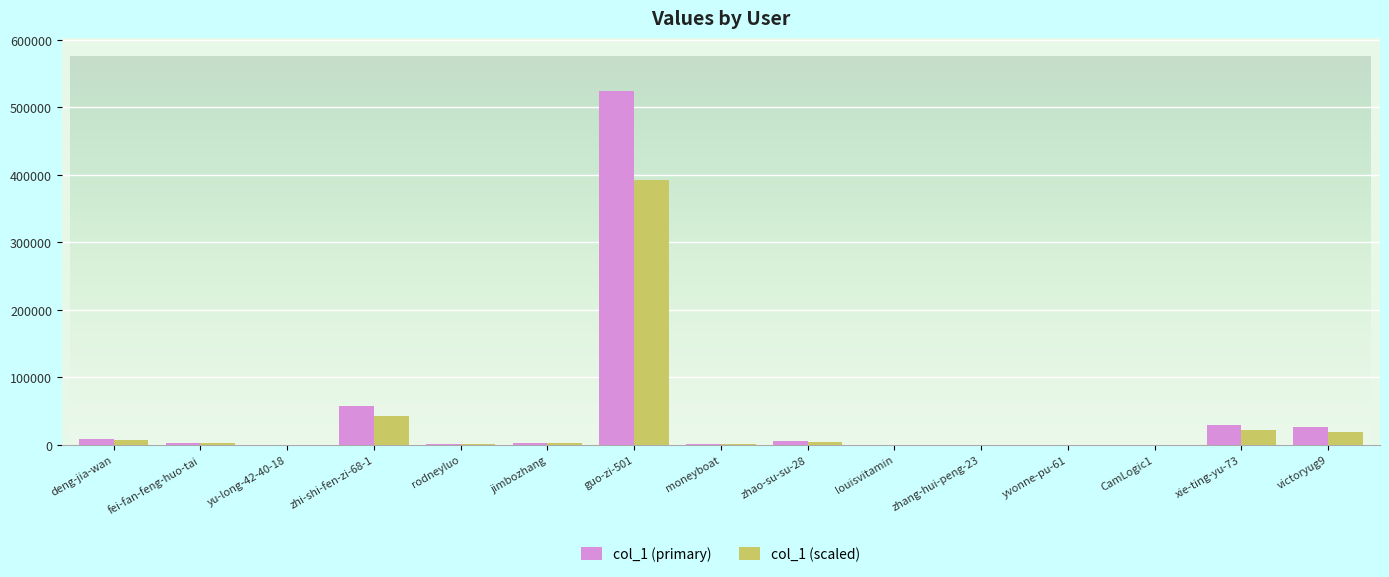

What is the difference between the col_1 (primary) values at CamLogic1 and victoryug9?

25883.0